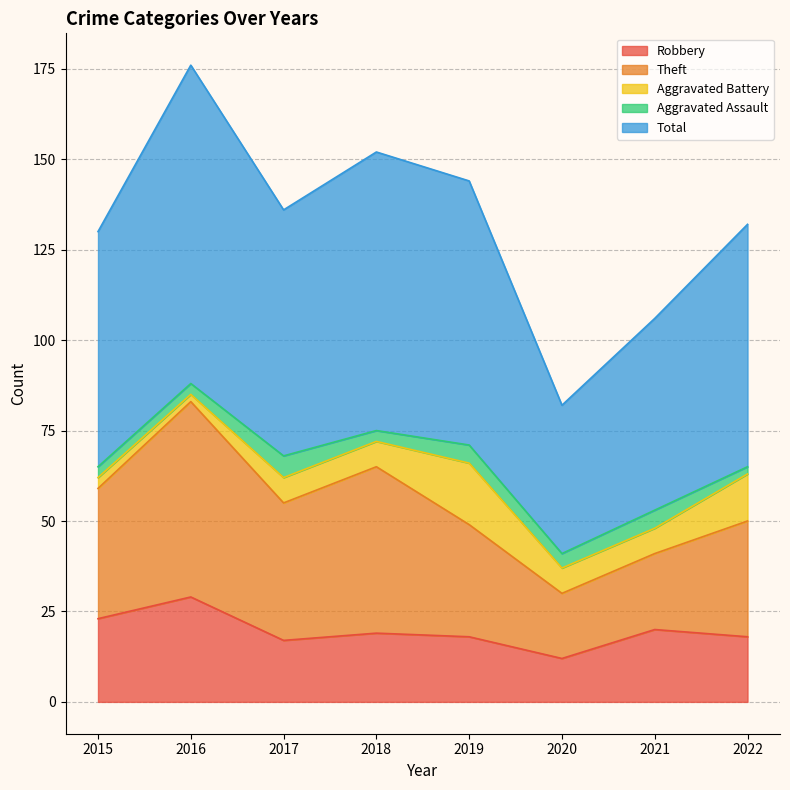

At which category is the sum across all series the highest?

2016